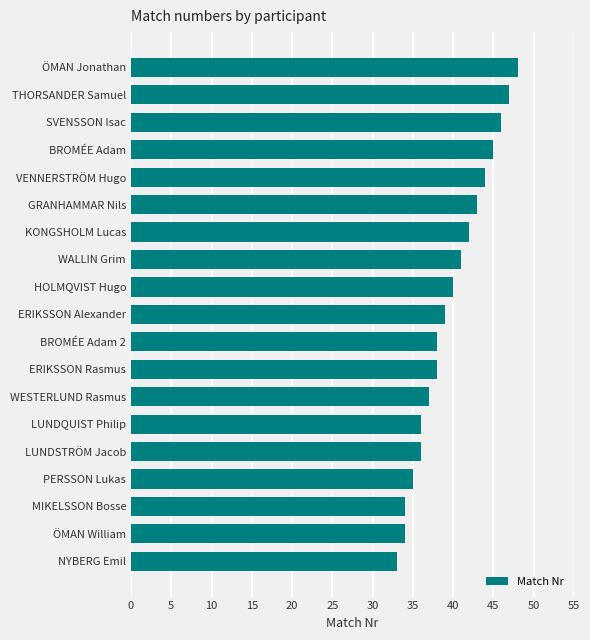

How many bars are there in total?

19